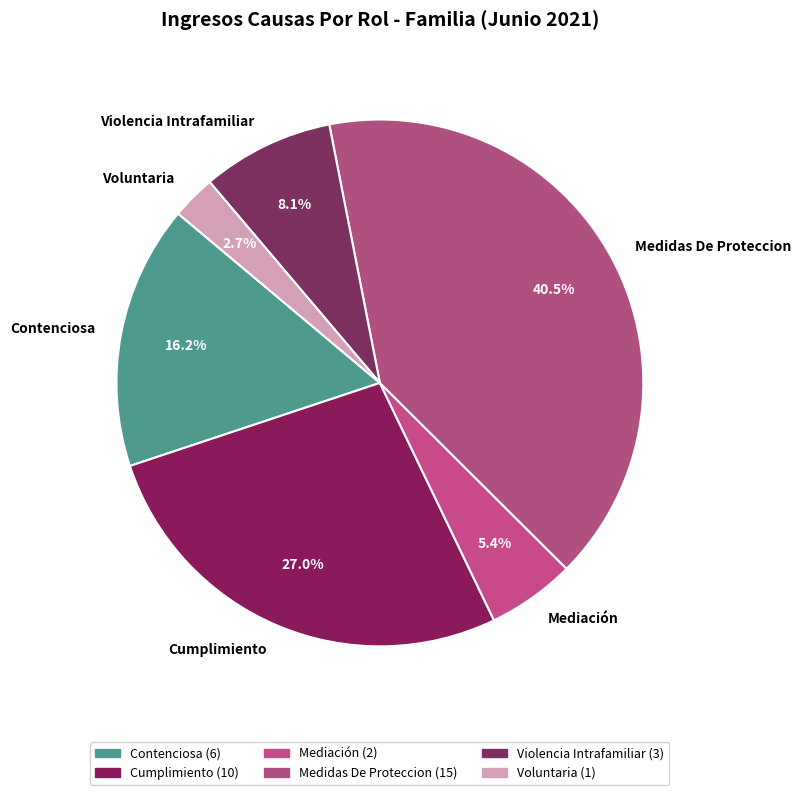

Is there a majority slice in this chart?

No